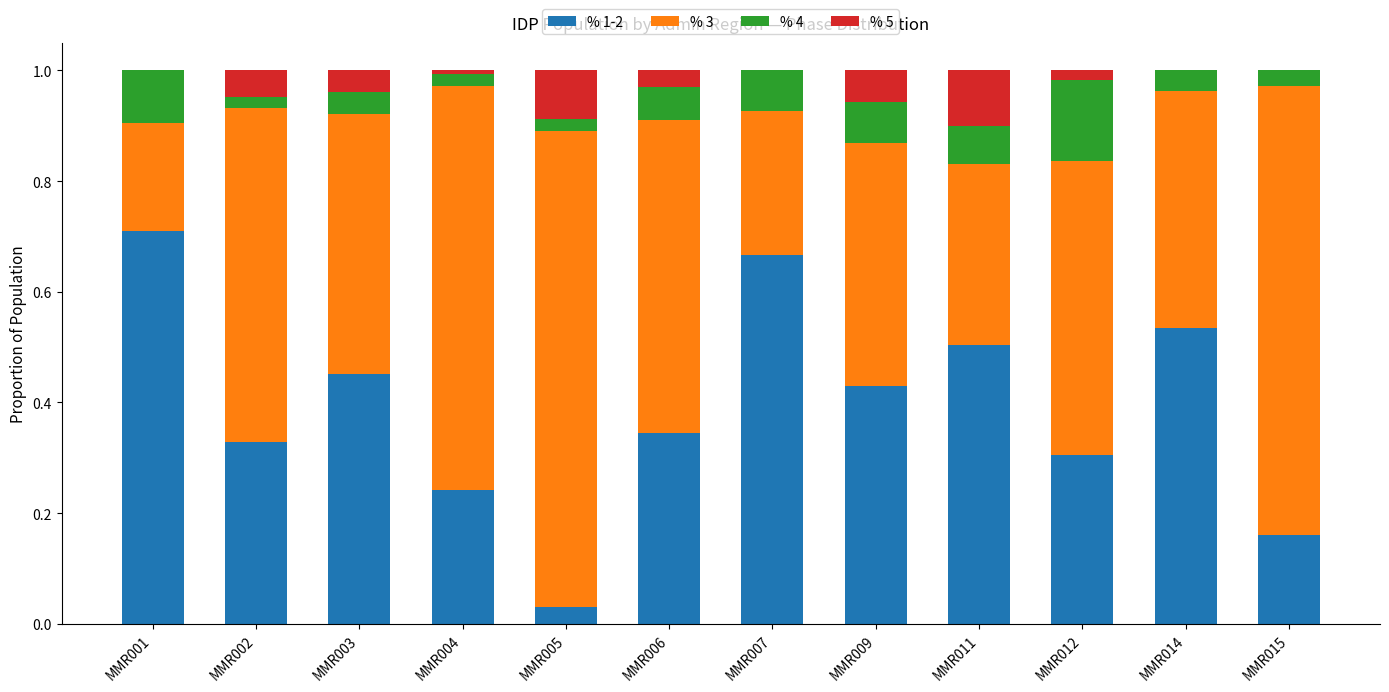

How many data points does each series have?

12